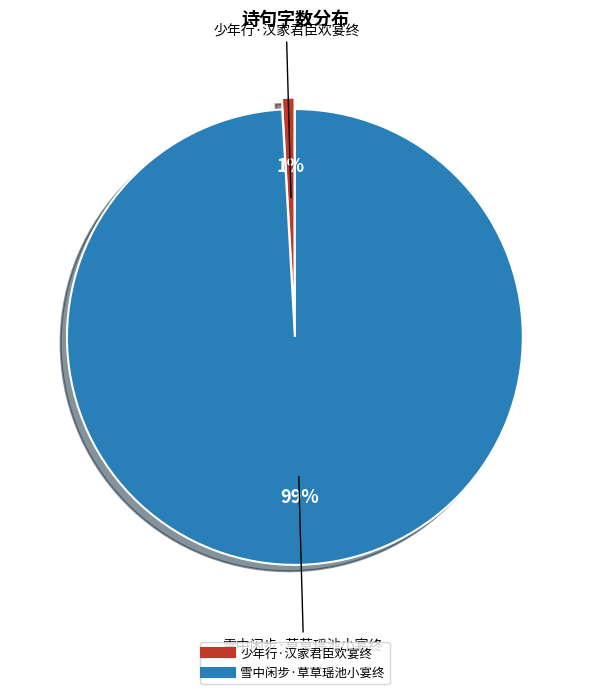

Which category accounts for the majority?

雪中闲步·草草瑶池小宴终